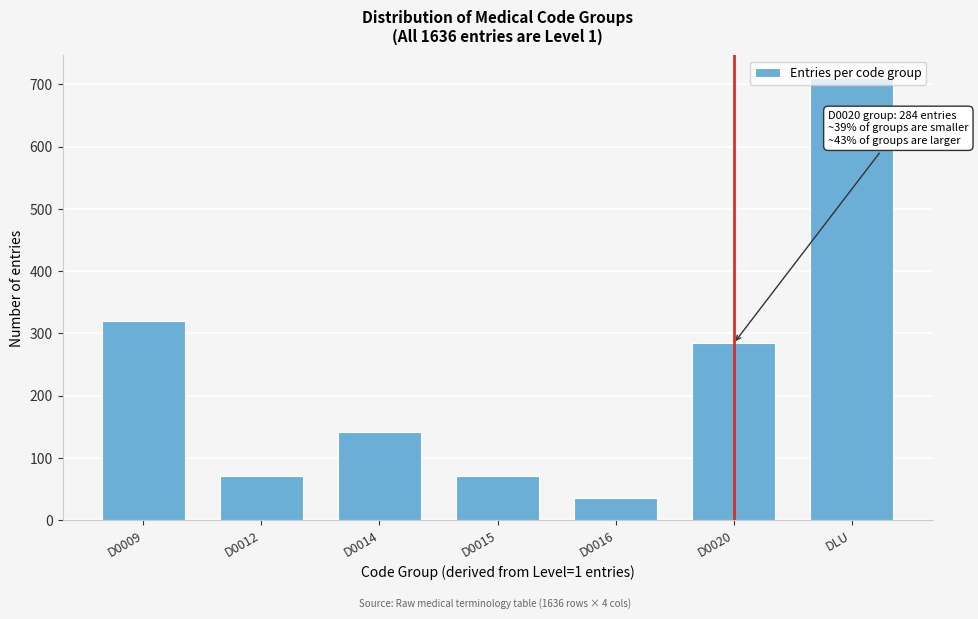

What value does the data have at DLU?

711